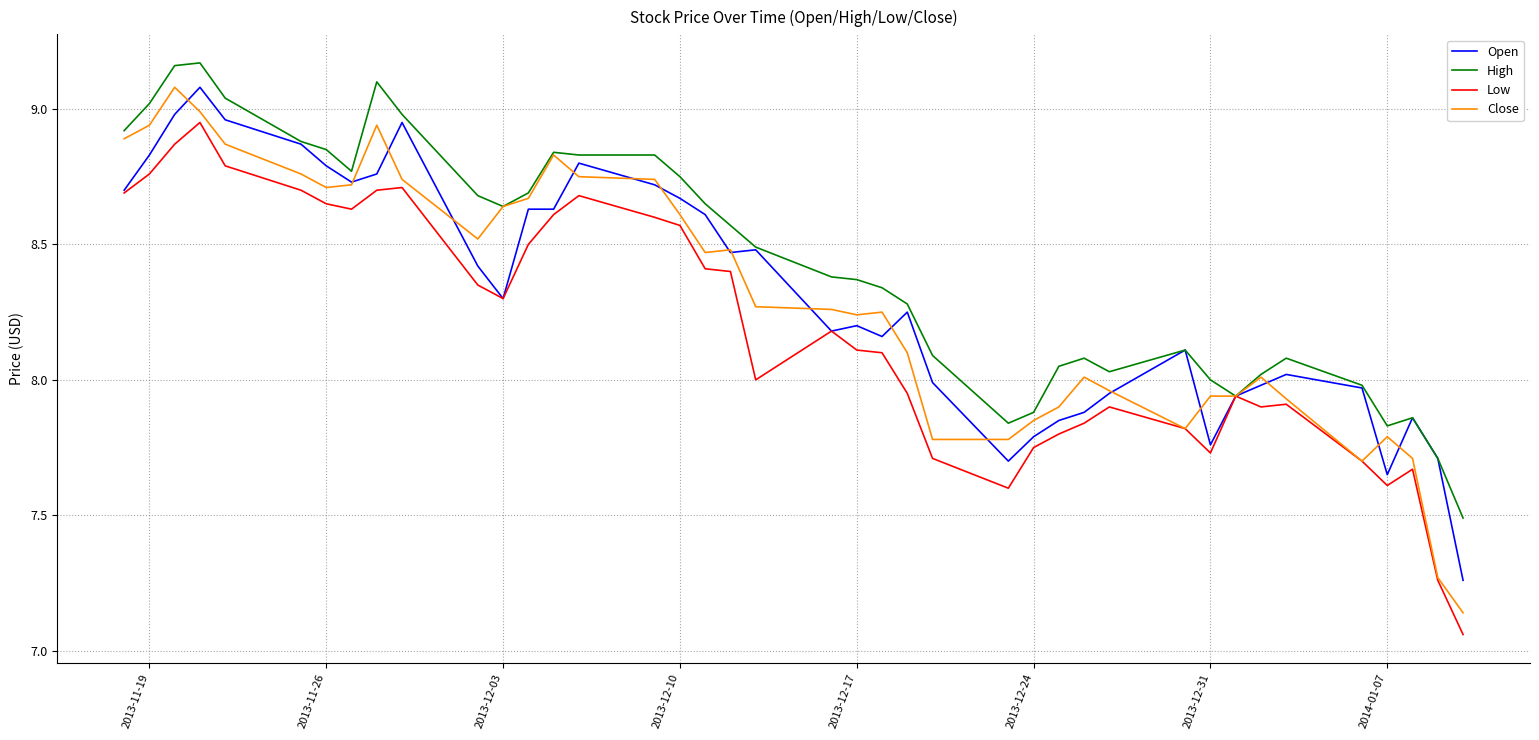

What is the difference between the maximum and second lowest values in the High series?

1.5